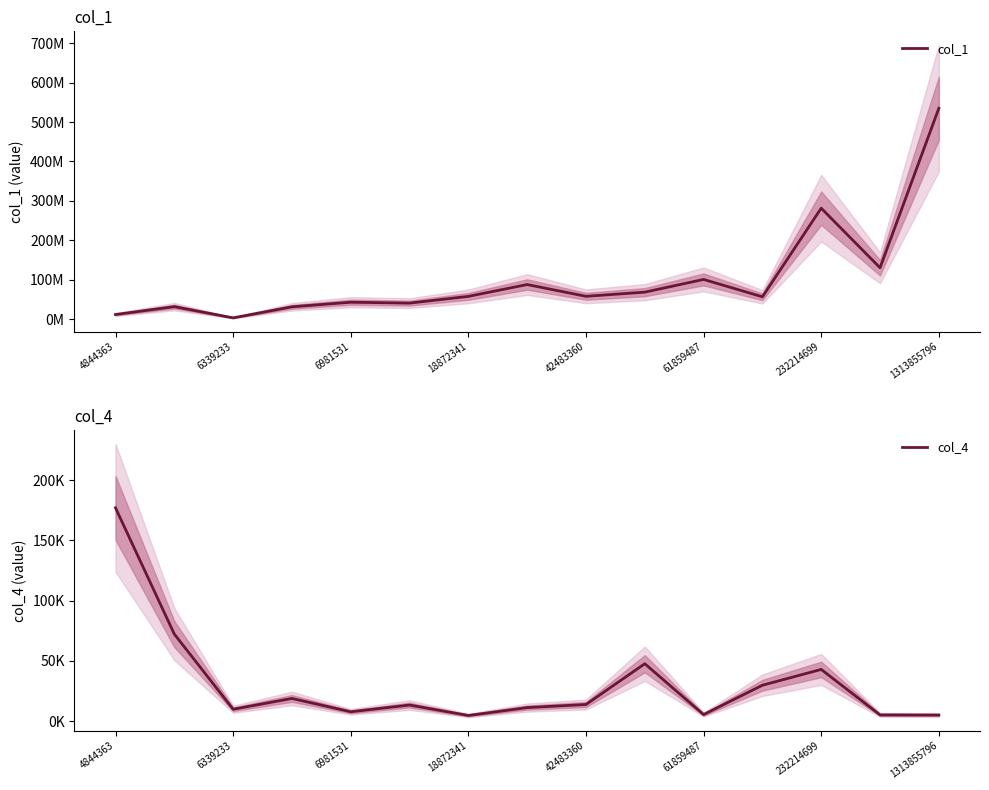

What are all the series names shown in the legend?

col_1, col_4